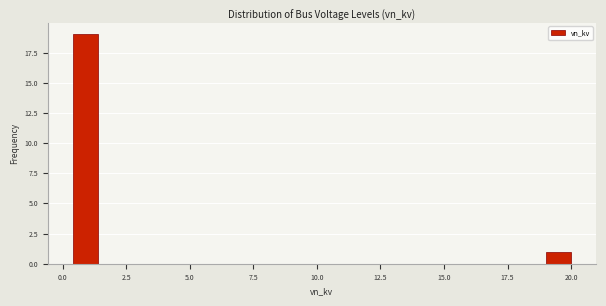

Read against the x-axis, roughly where is the centre of the tallest bar?

1.0